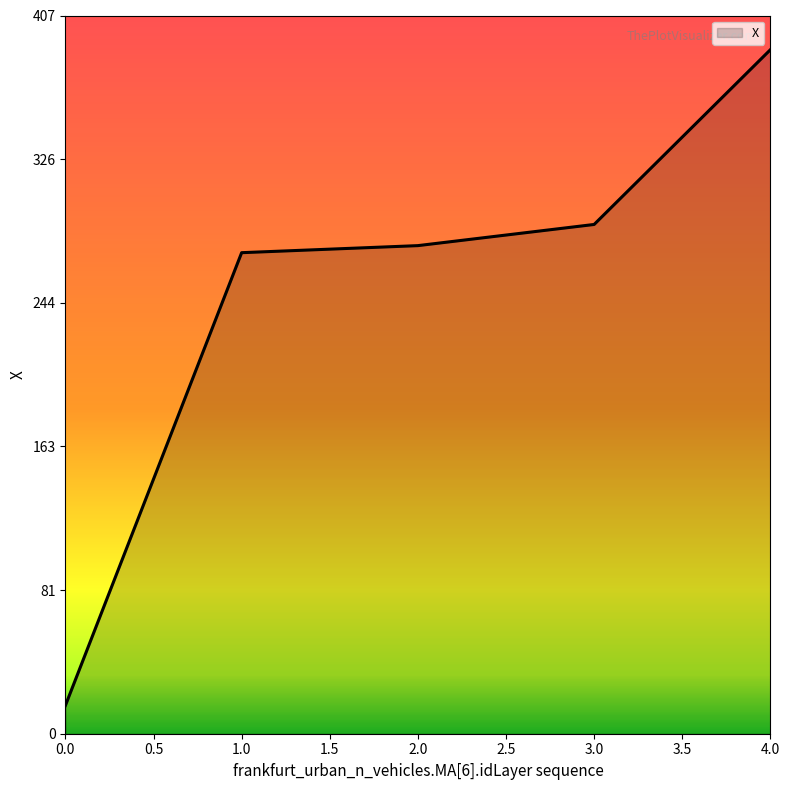

At which label is the value closest to 201?

1.0